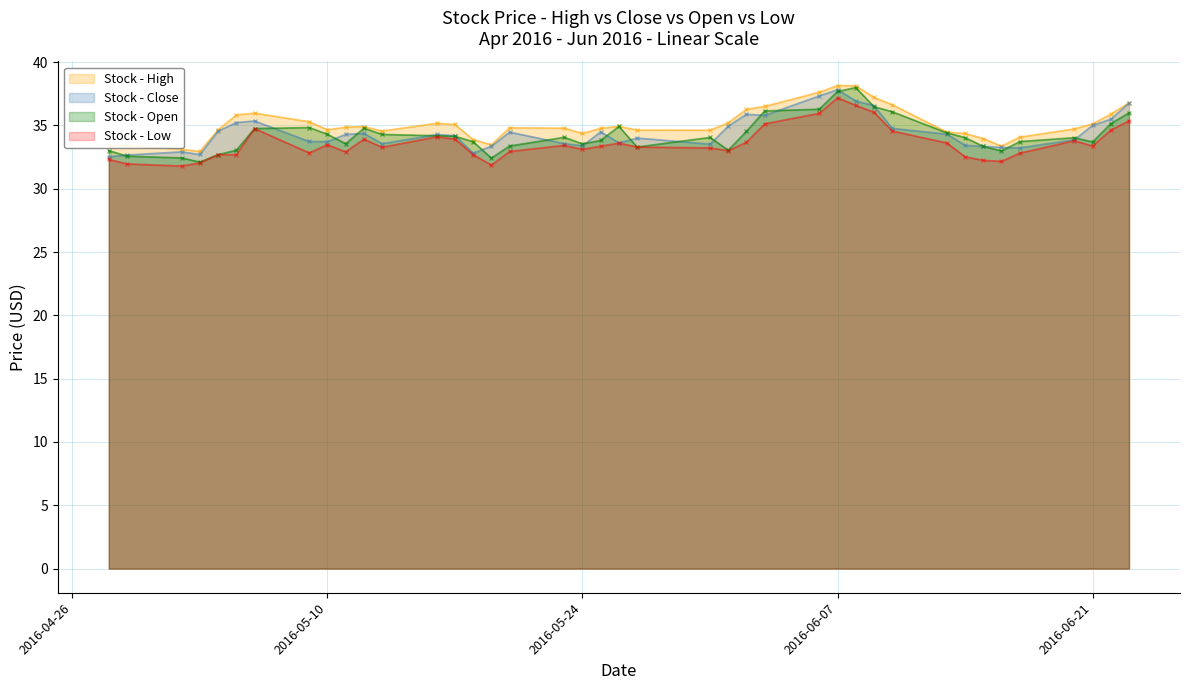

Which series has the largest total across all categories?

Stock - High